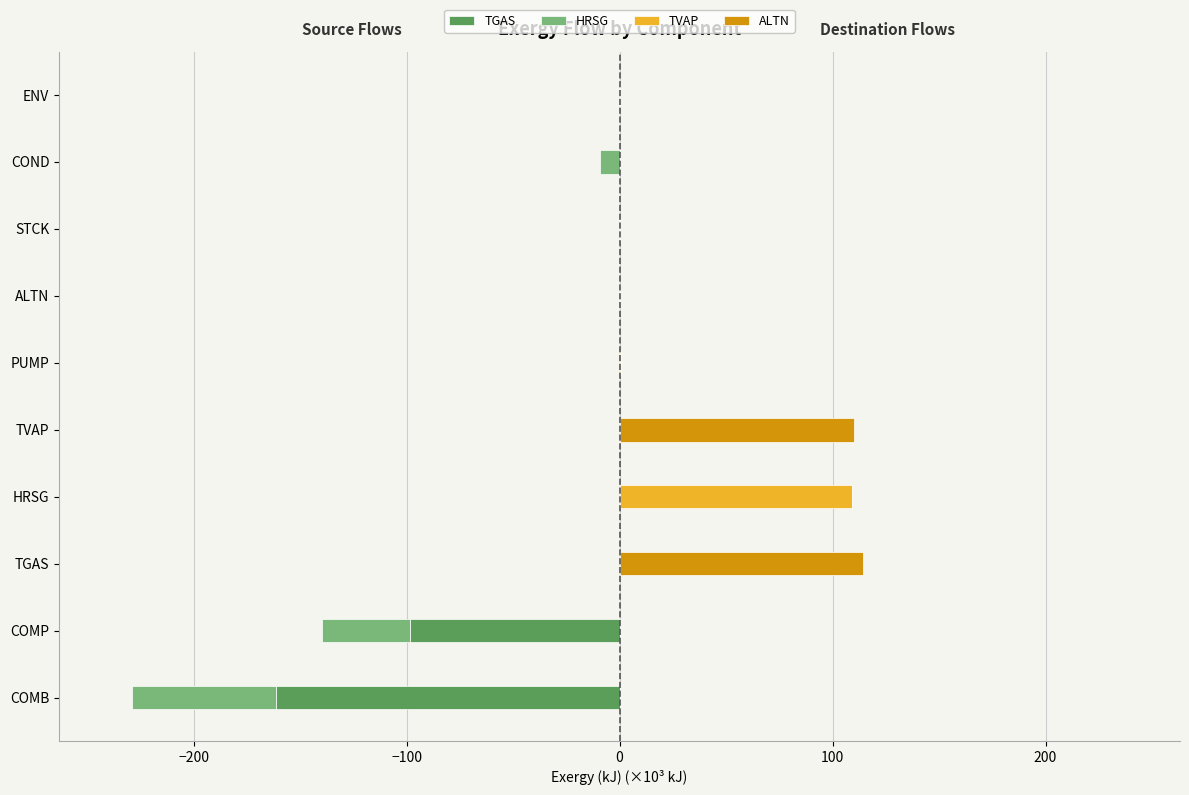

At TGAS, list the series in order from smallest to largest.

TGAS, HRSG, TVAP, ALTN